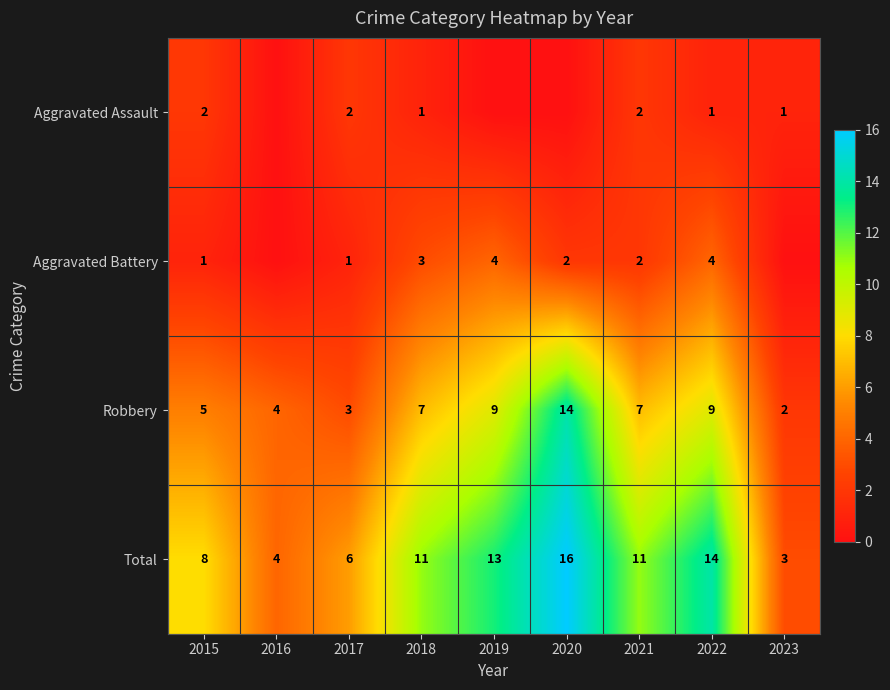

The Aggravated Battery series shows 1 at 2015. True or false?

True